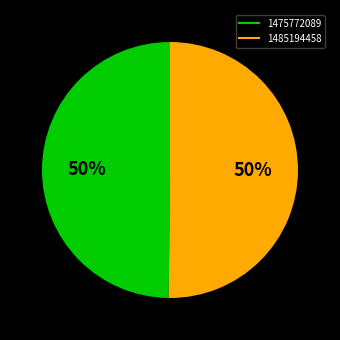

To the nearest percent, what is the average slice percentage?

50%